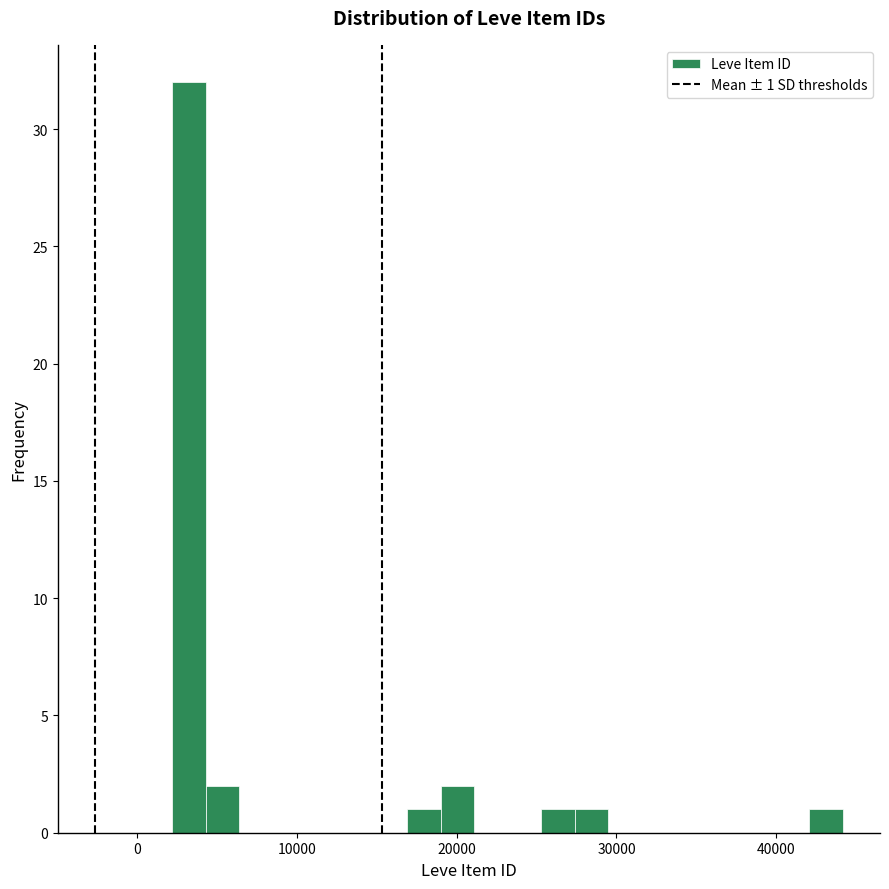

Around what value on the x-axis is the tallest bar? Give the approximate position of its centre, as read against the axis.

3000